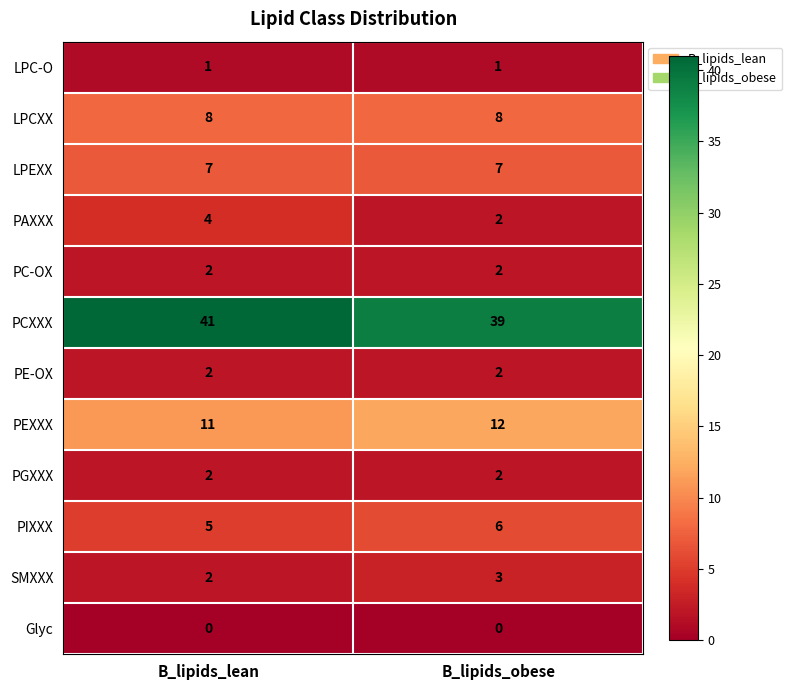

What is the approximate value of LPCXX at B_lipids_obese?

8